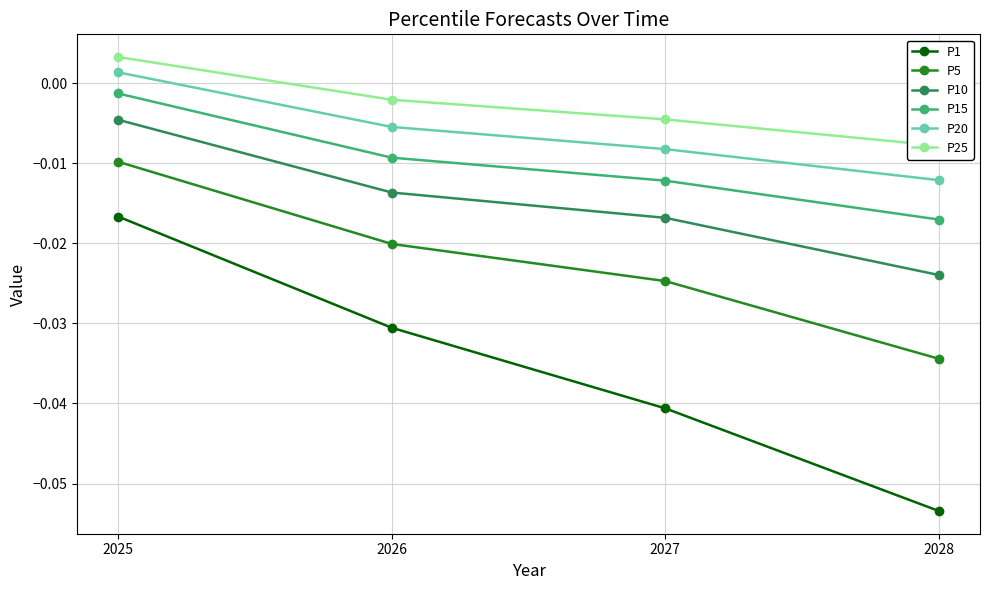

How many lines are shown in the chart?

6